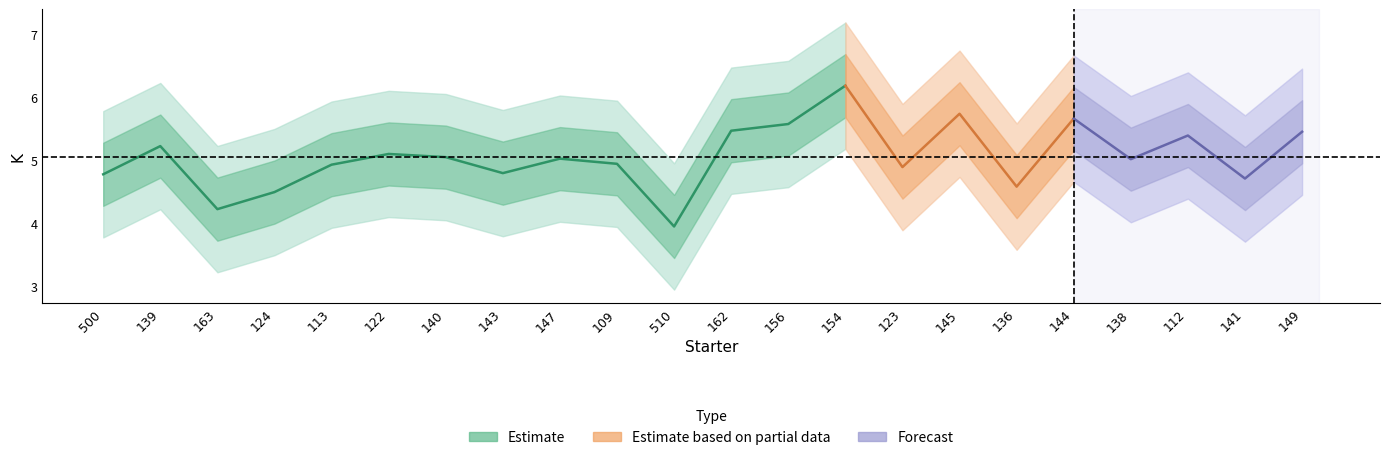

The K_lower2 series shows 4.4 at 112. True or false?

True